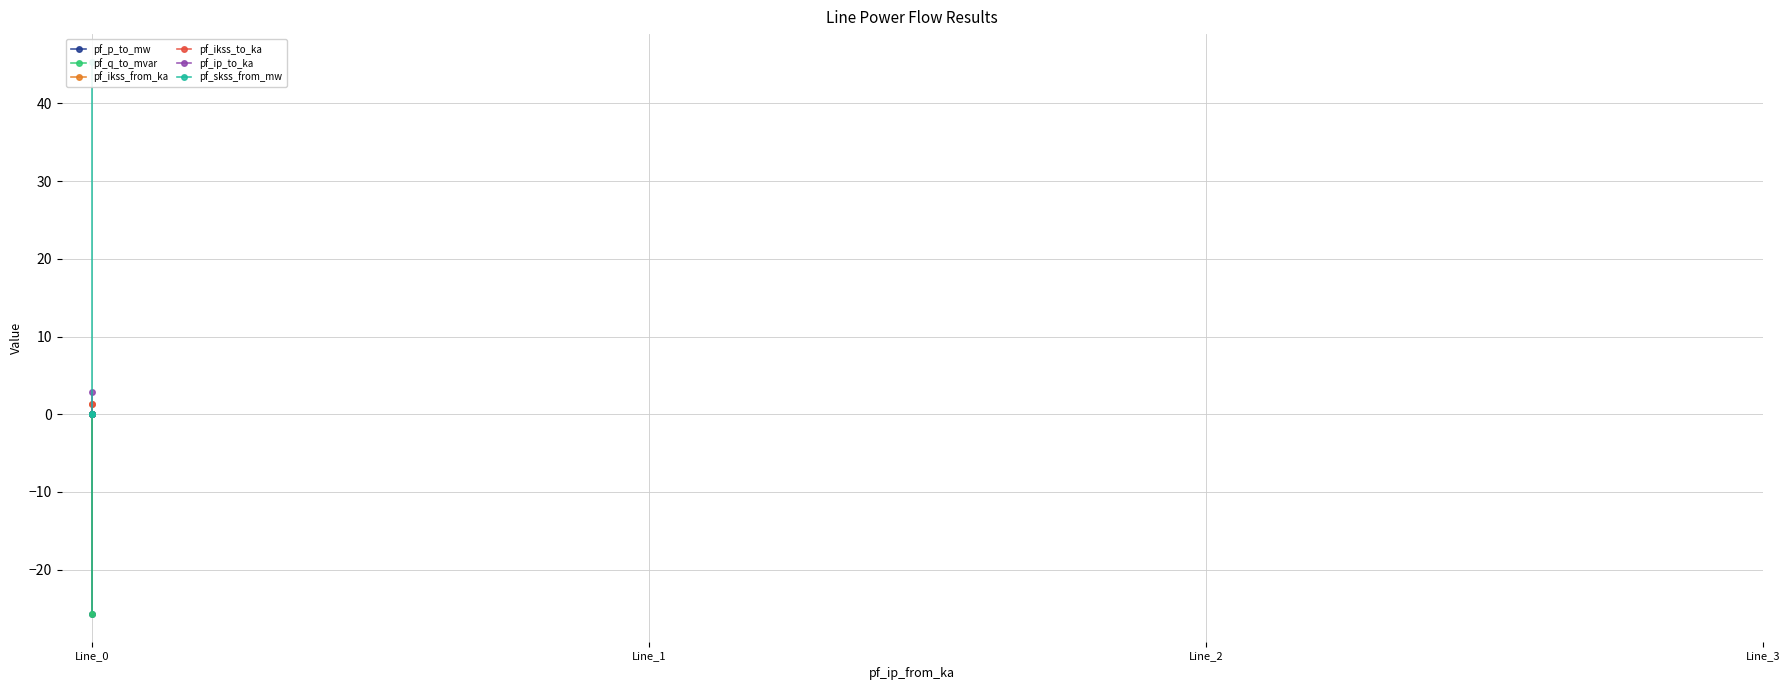

How many lines are shown in the chart?

6